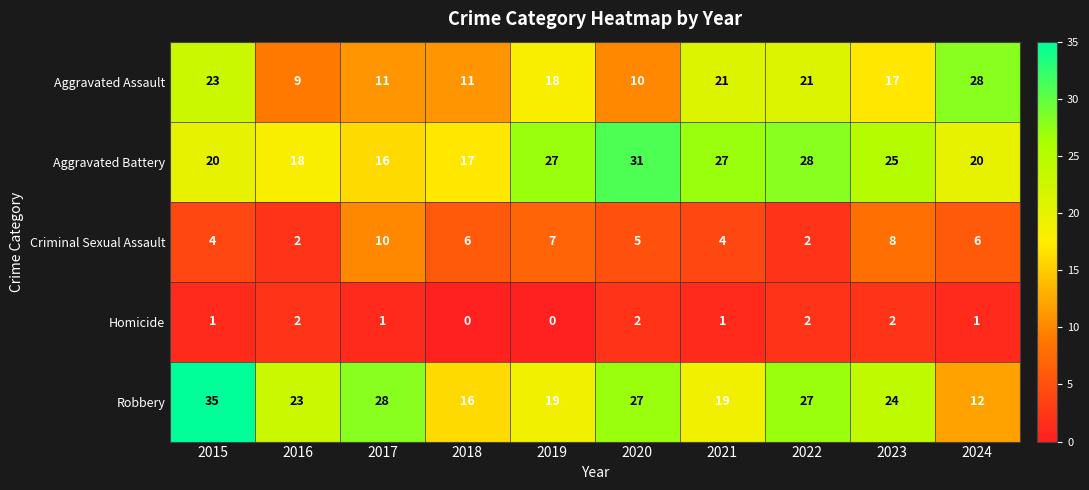

Which series has the largest range (max minus min)?

Robbery